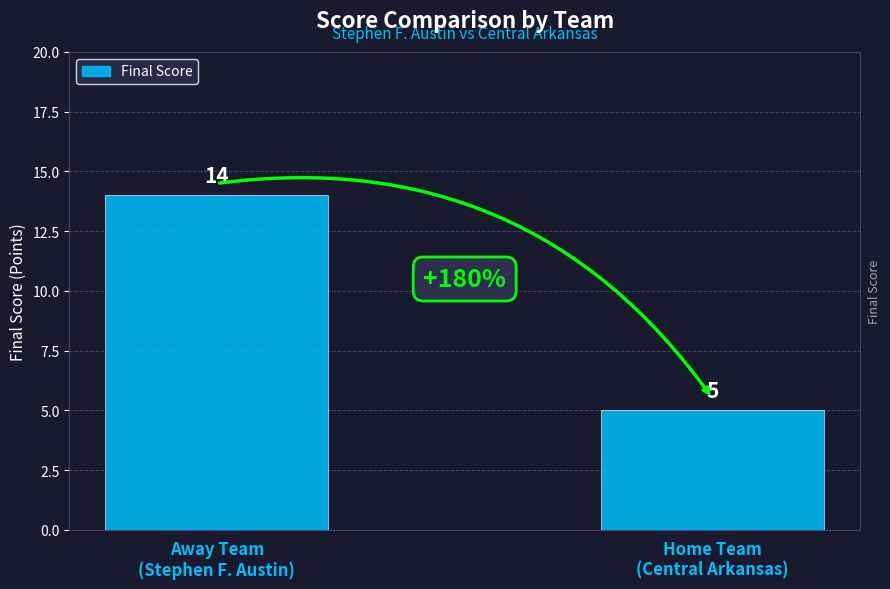

Between Away Team
(Stephen F. Austin) and Home Team
(Central Arkansas), which is larger?

Away Team
(Stephen F. Austin)